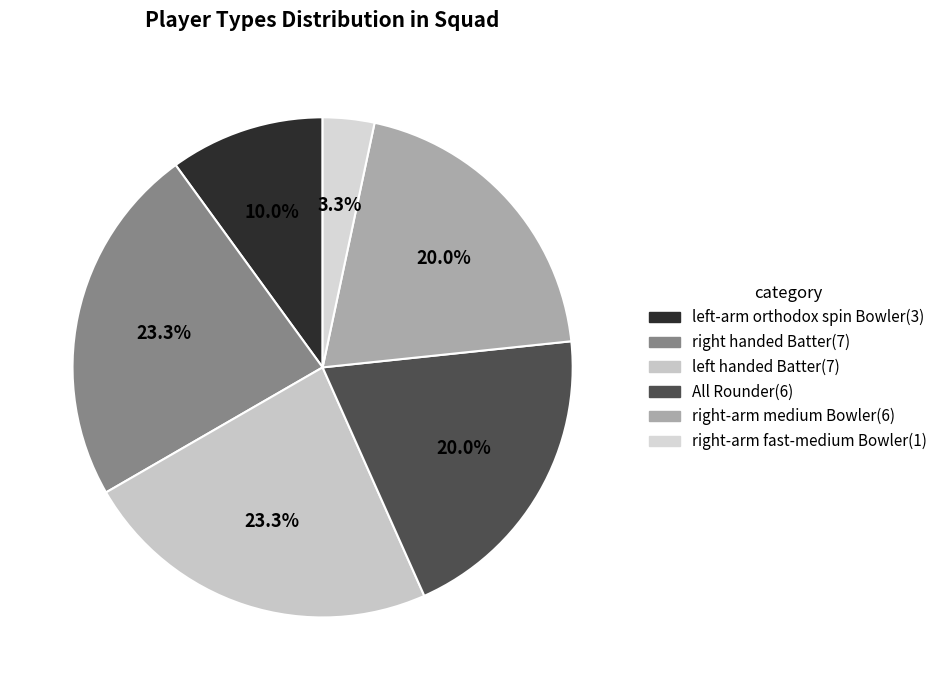

How many slices are in this pie chart?

6